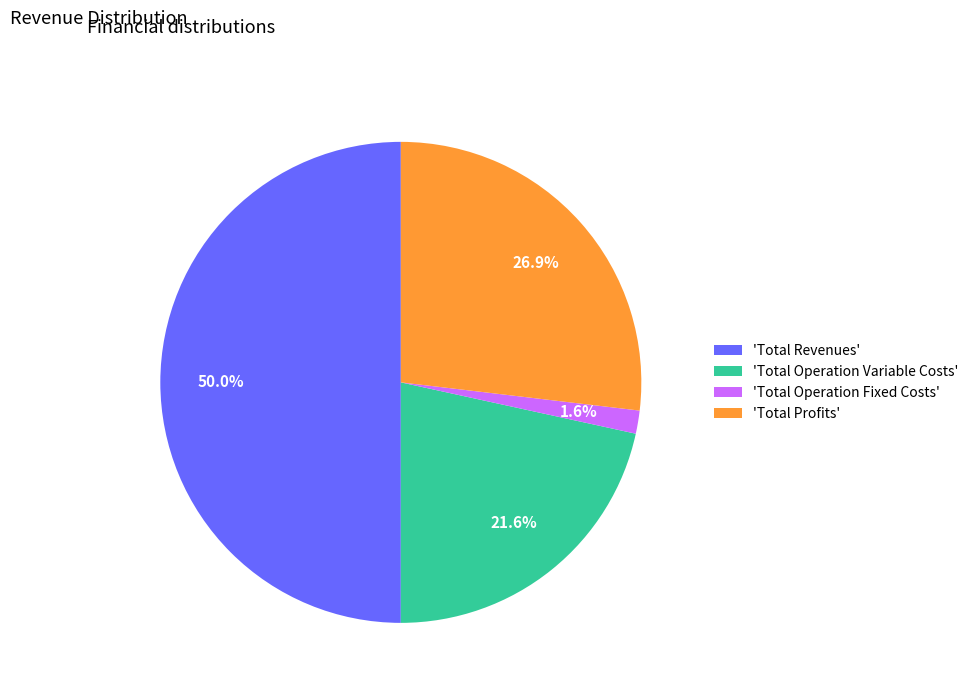

Count the number of slices in the pie.

4